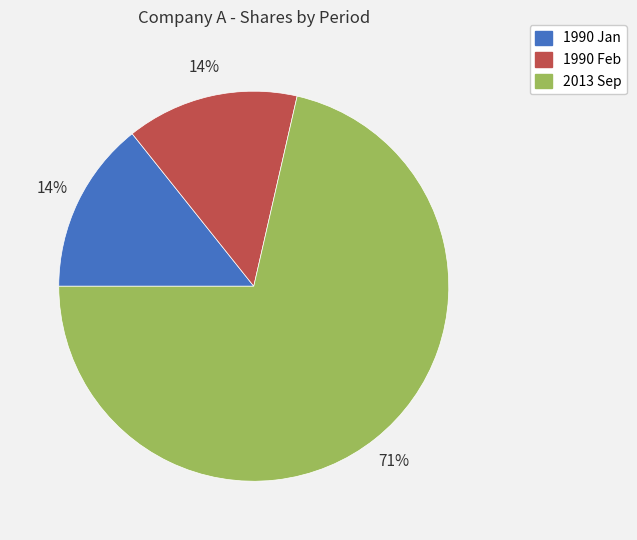

Approximately how many times larger is the value at 1990 Jan compared to 2013 Sep?

0.2